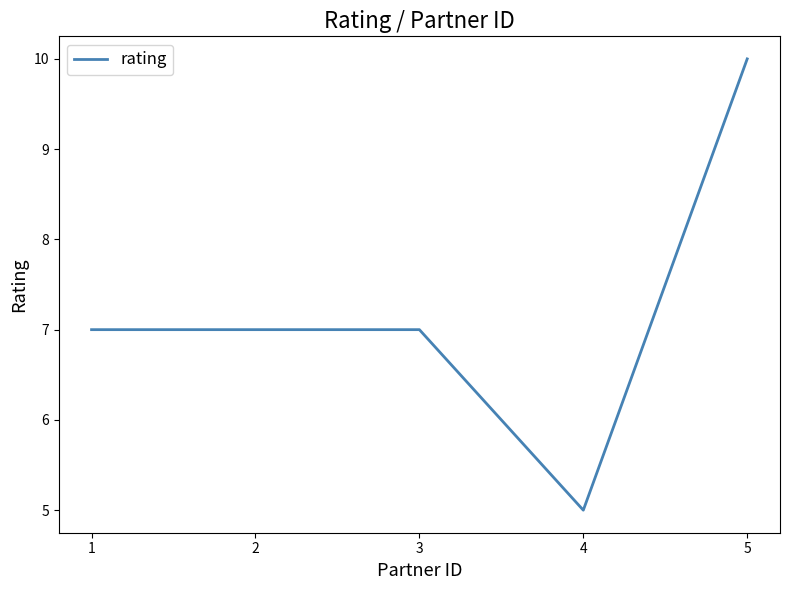

What is the difference between the maximum and minimum values?

5